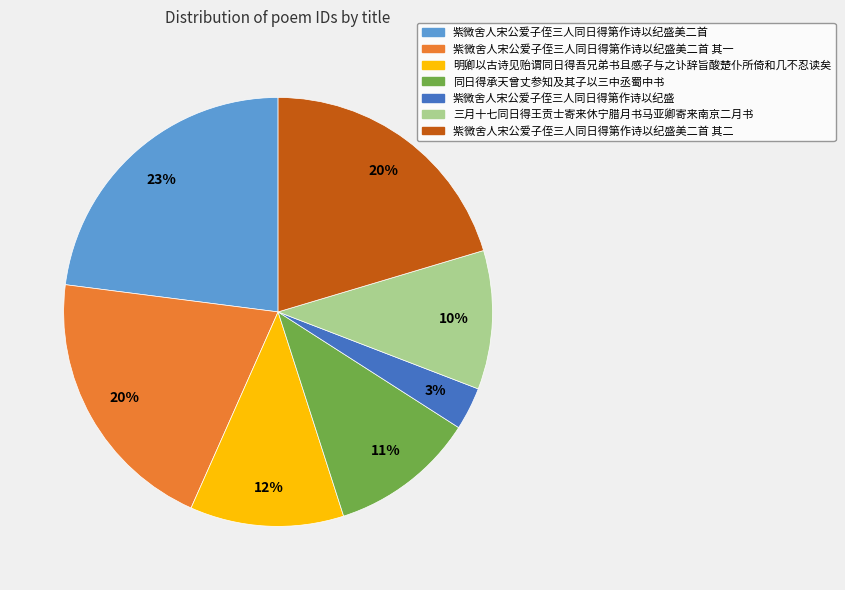

Do 紫微舍人宋公爱子侄三人同日得第作诗以纪盛美二首 and 三月十七同日得王贡士寄来休宁腊月书马亚卿寄来南京二月书 together represent more than half of the pie?

No